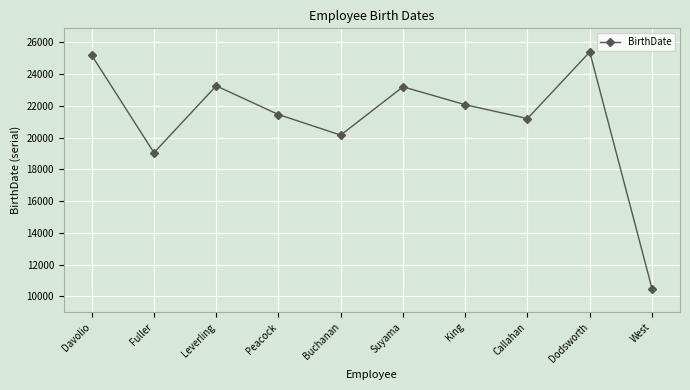

The chart shows a value of 34375 at Leverling. True or false?

False